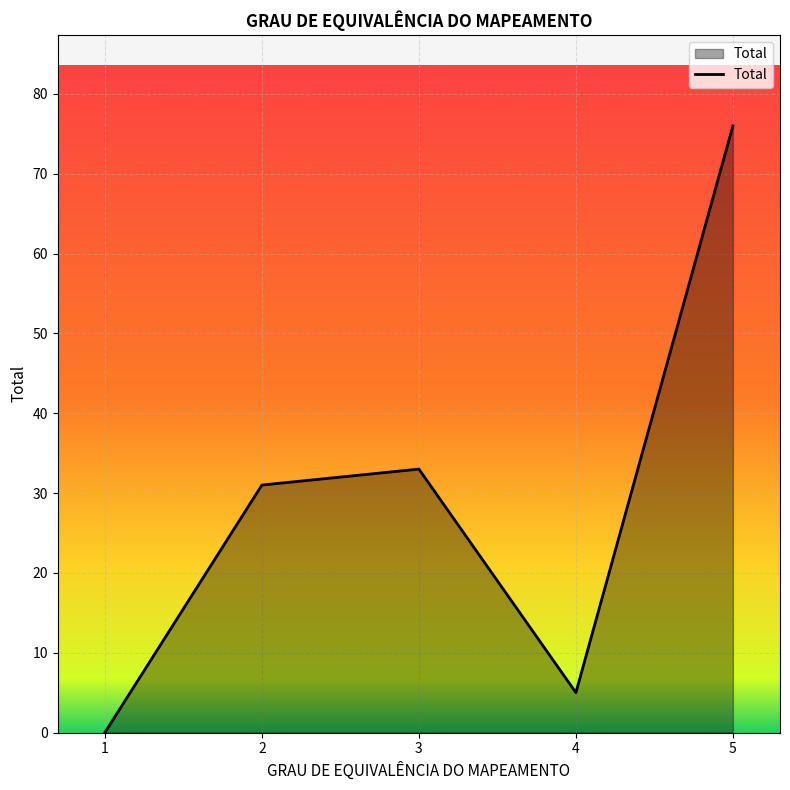

What is the difference between the maximum and minimum values?

76